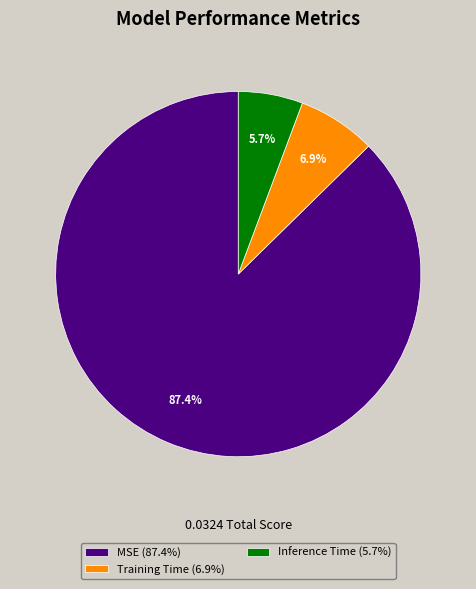

The Inference Time slice represents 6% of the pie. True or false?

True